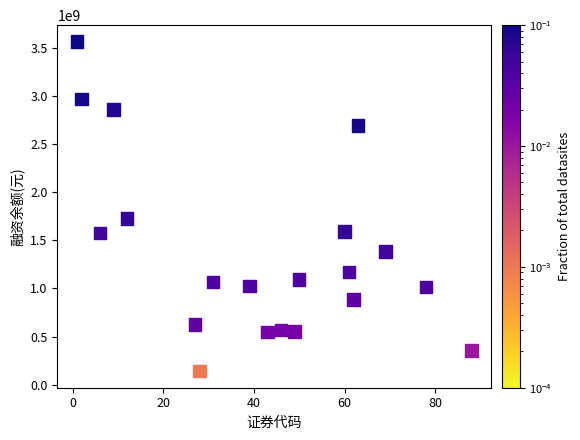

What Y value in the scatter plot is closest to 1851075779?

1726139527